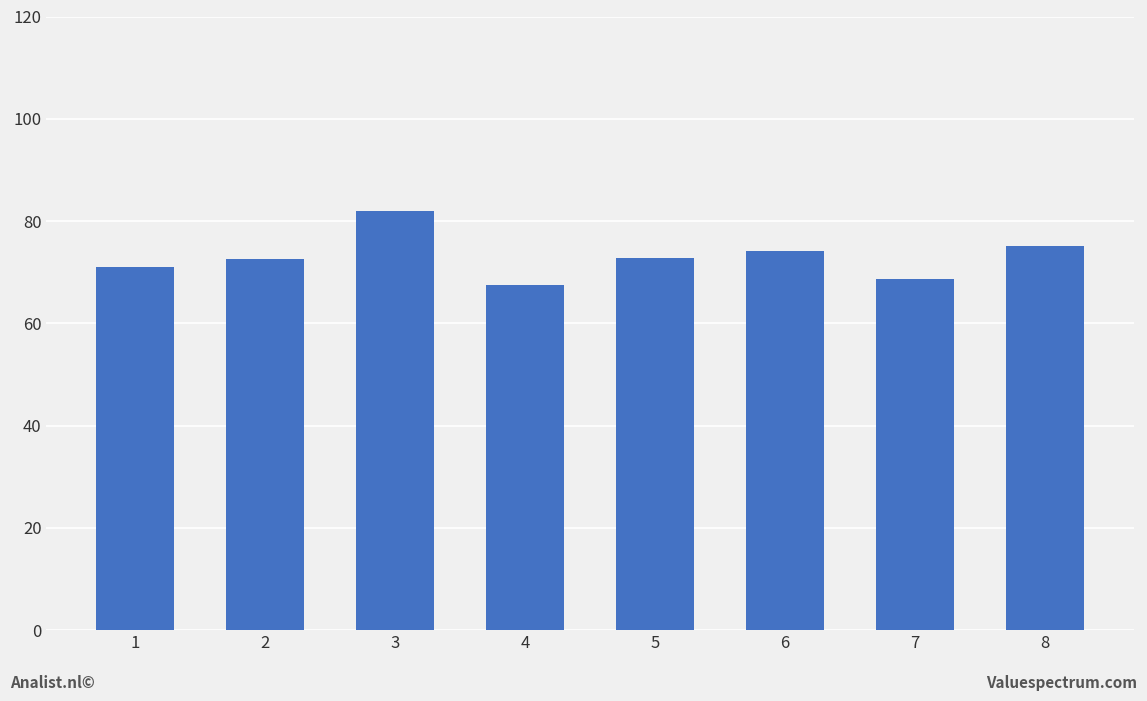

Between 7 and 5, which is larger?

5